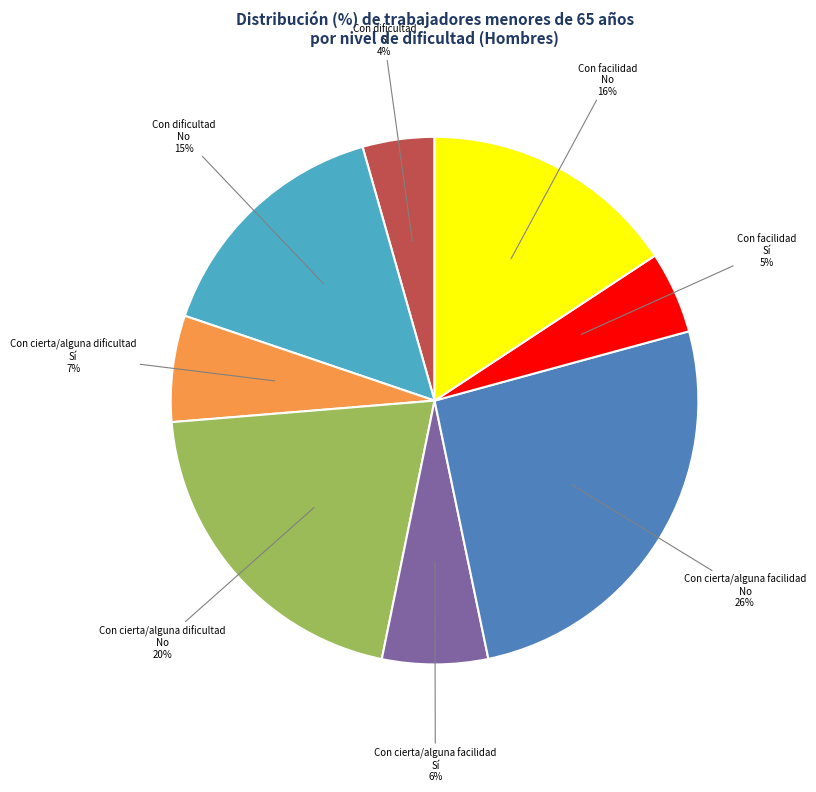

Is there any slice that represents more than half of the pie?

No